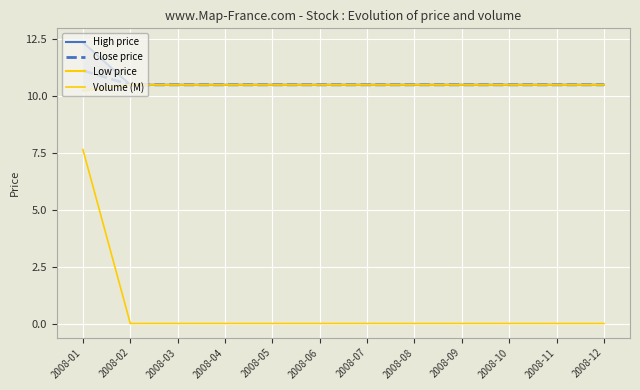

What is the value of the High price point at the 10th from the left?

10.5